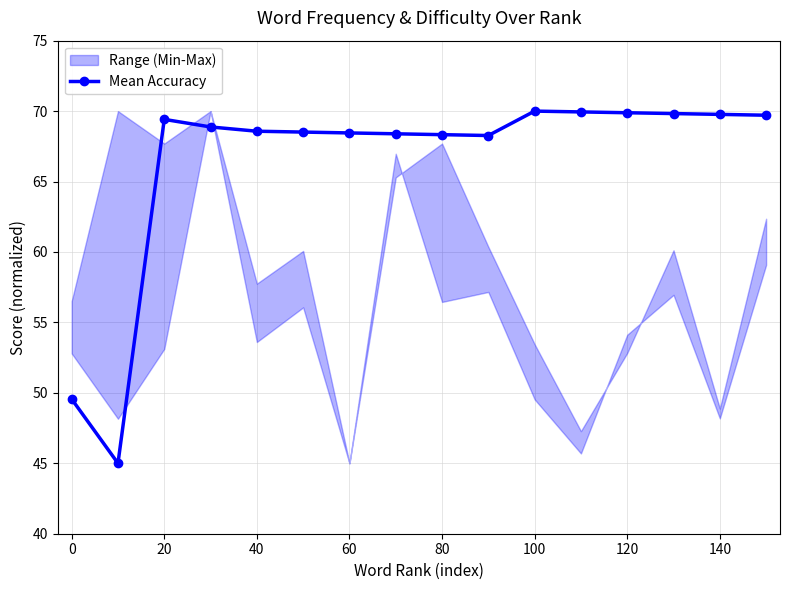

What is the minimum value for Mean Accuracy?

45.0